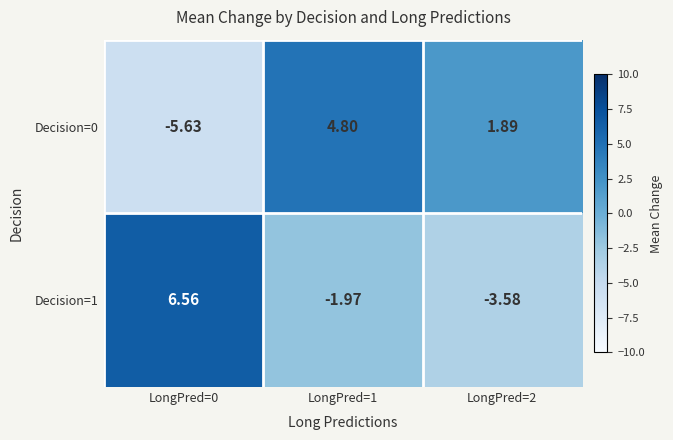

Which category has the lowest value across all series?

LongPred=0